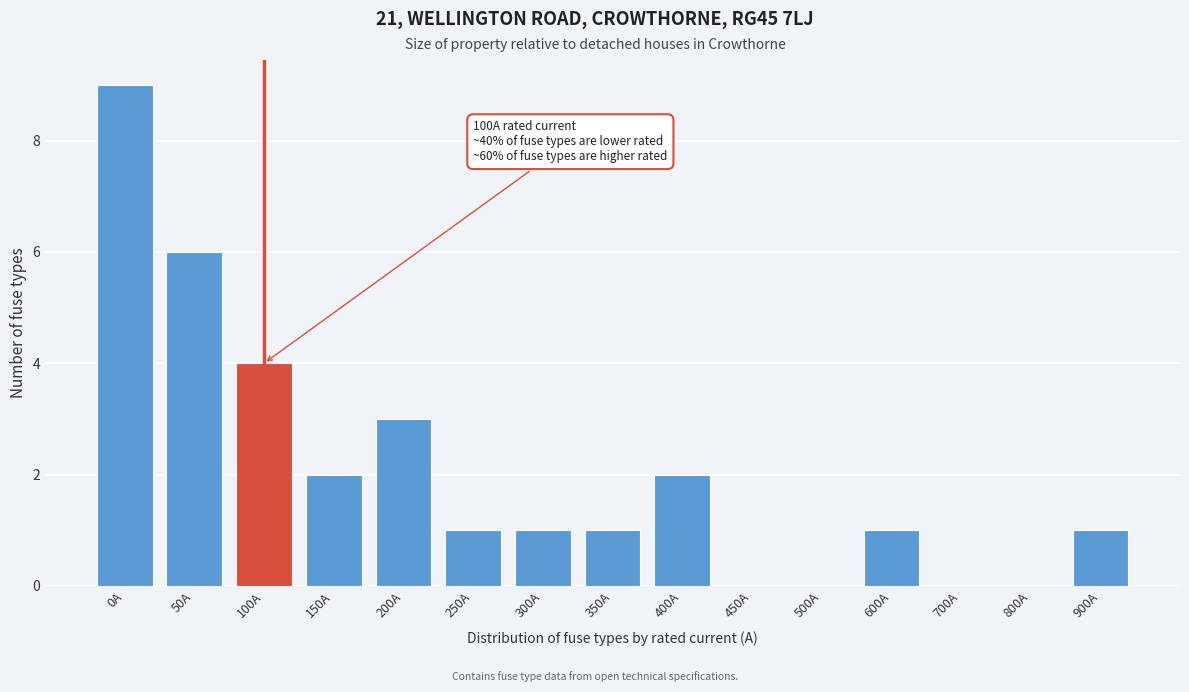

Reading right to left, extract all data points from this chart.

900A=1	800A=0	700A=0	600A=1	500A=0	450A=0	400A=2	350A=1	300A=1	250A=1	200A=3	150A=2	100A=4	50A=6	0A=9